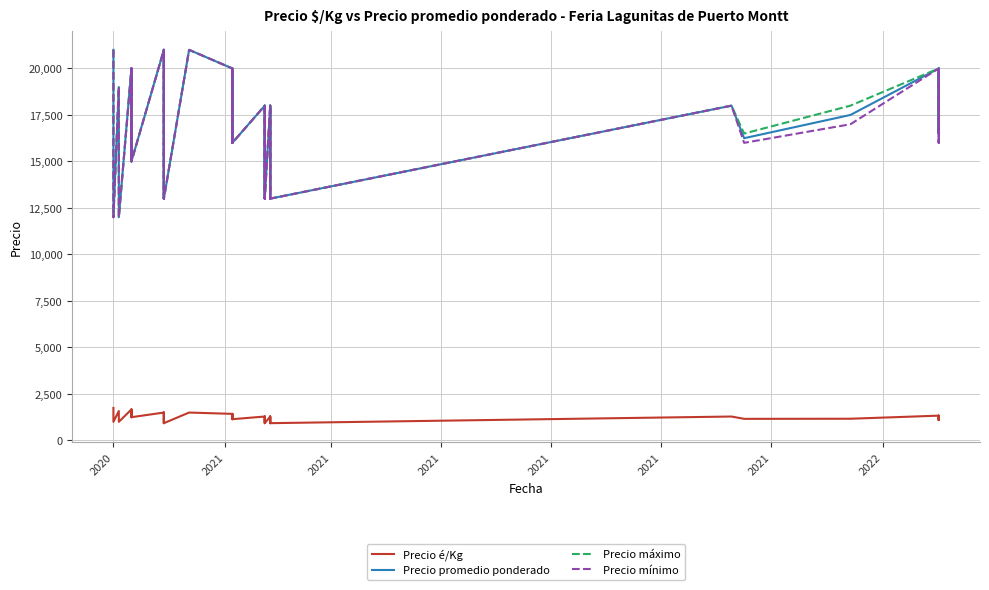

What is the sum of all Precio é/Kg values?

49162